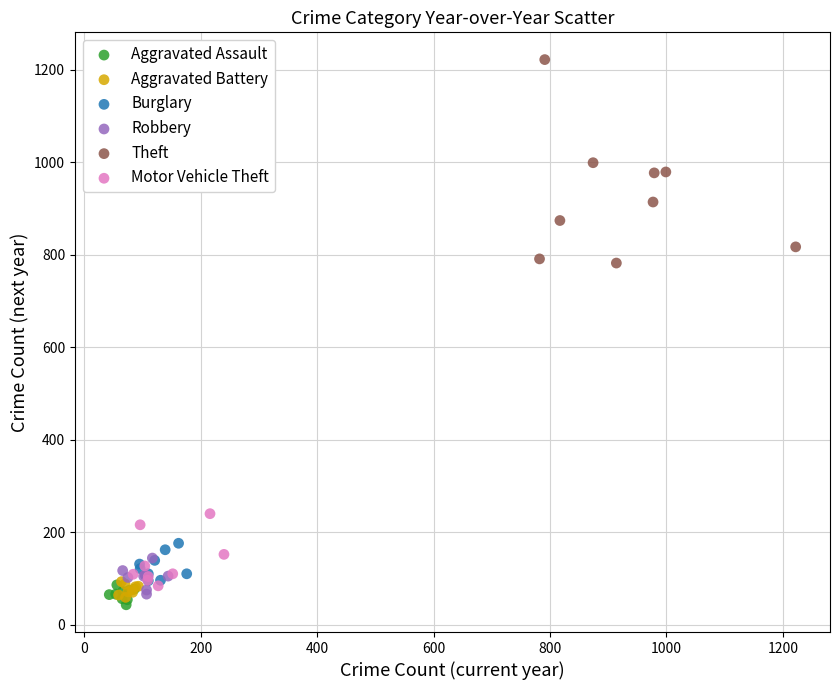

Which series has the largest Y range (max minus min)?

Theft